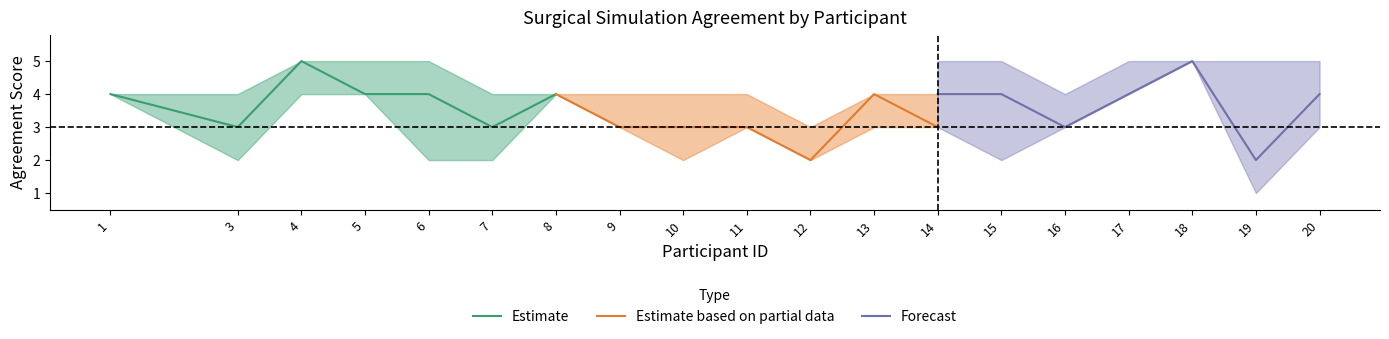

How many values in the Forecast series exceed 4?

1